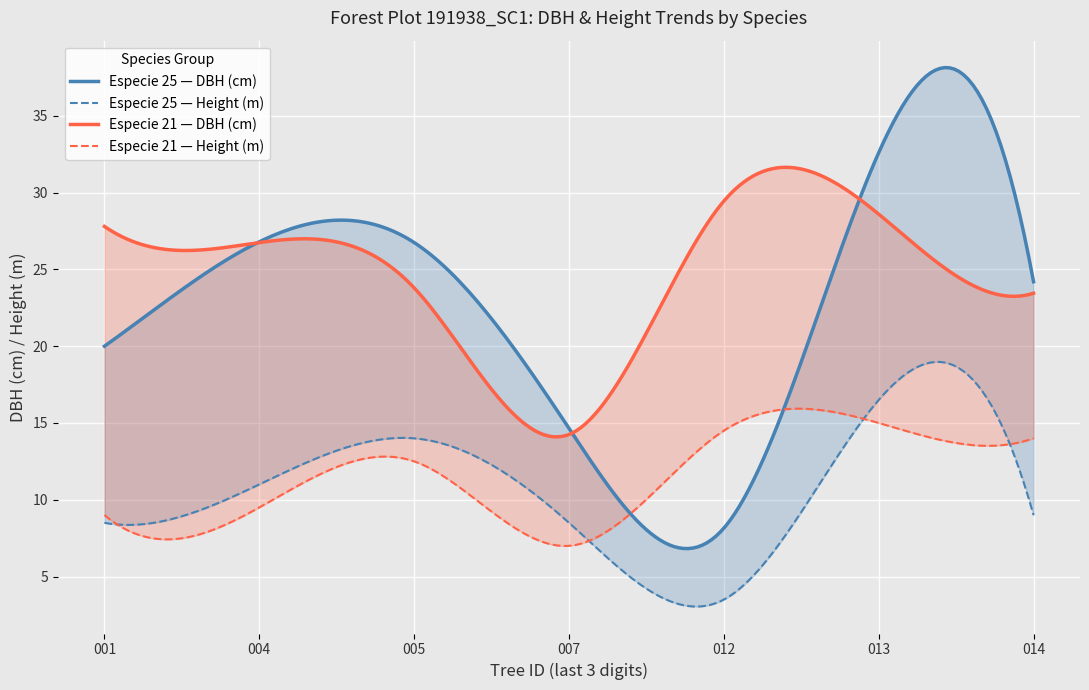

What are all the series names shown in the legend?

especie_25_dbh, especie_25_h, especie_21_dbh, especie_21_h